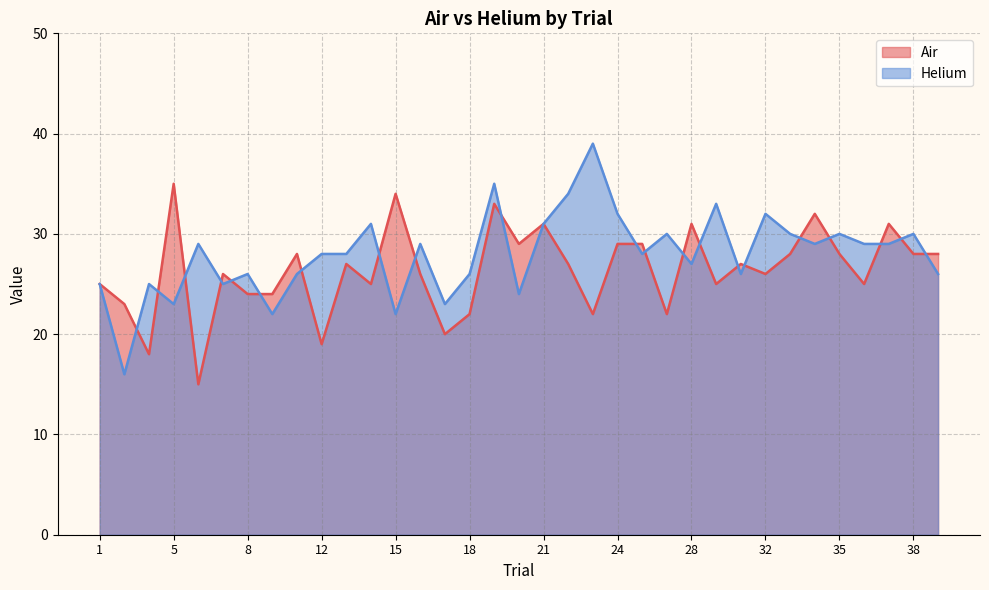

Between 12 and 19, which series saw the biggest shift?

Air